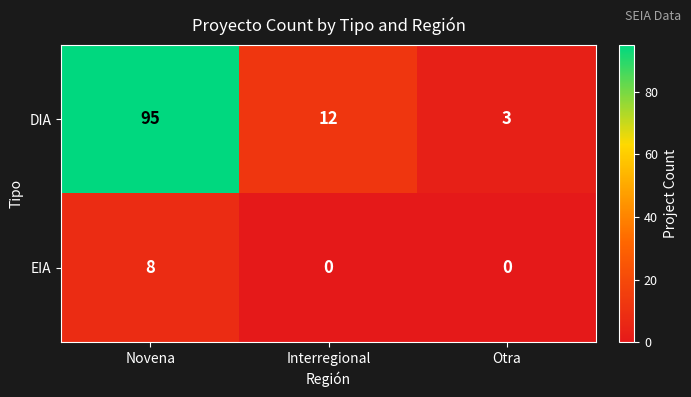

The DIA series shows 12 at Interregional. True or false?

True